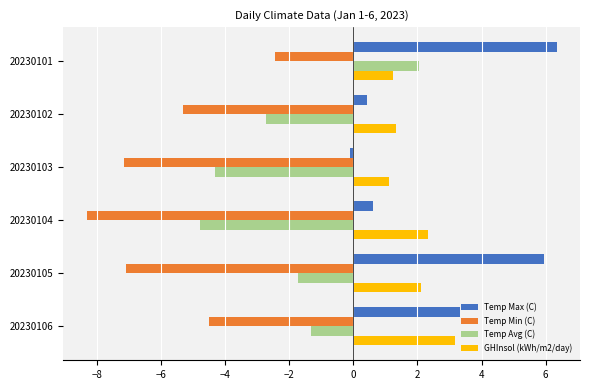

List the labels in order of Temp Avg (C) value, smallest first.

20230104, 20230103, 20230102, 20230105, 20230106, 20230101